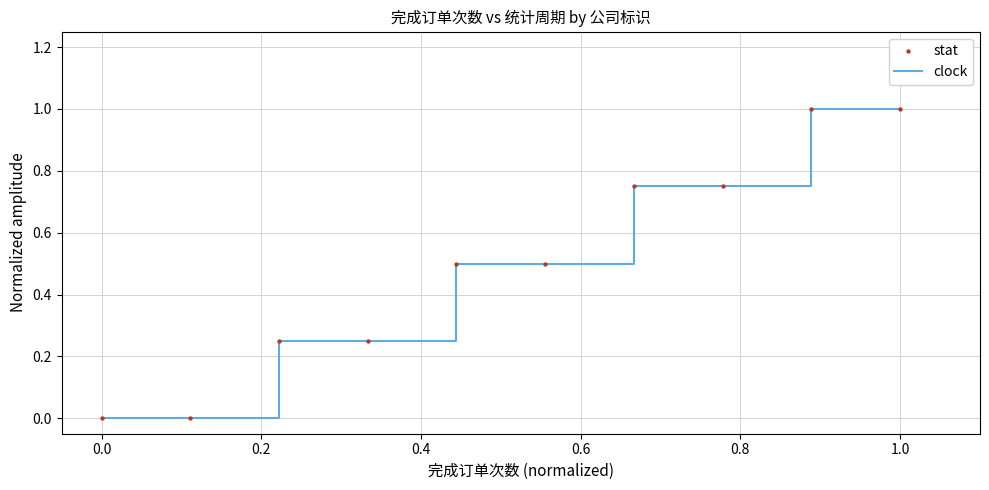

What is the maximum value shown in the chart?

1.0